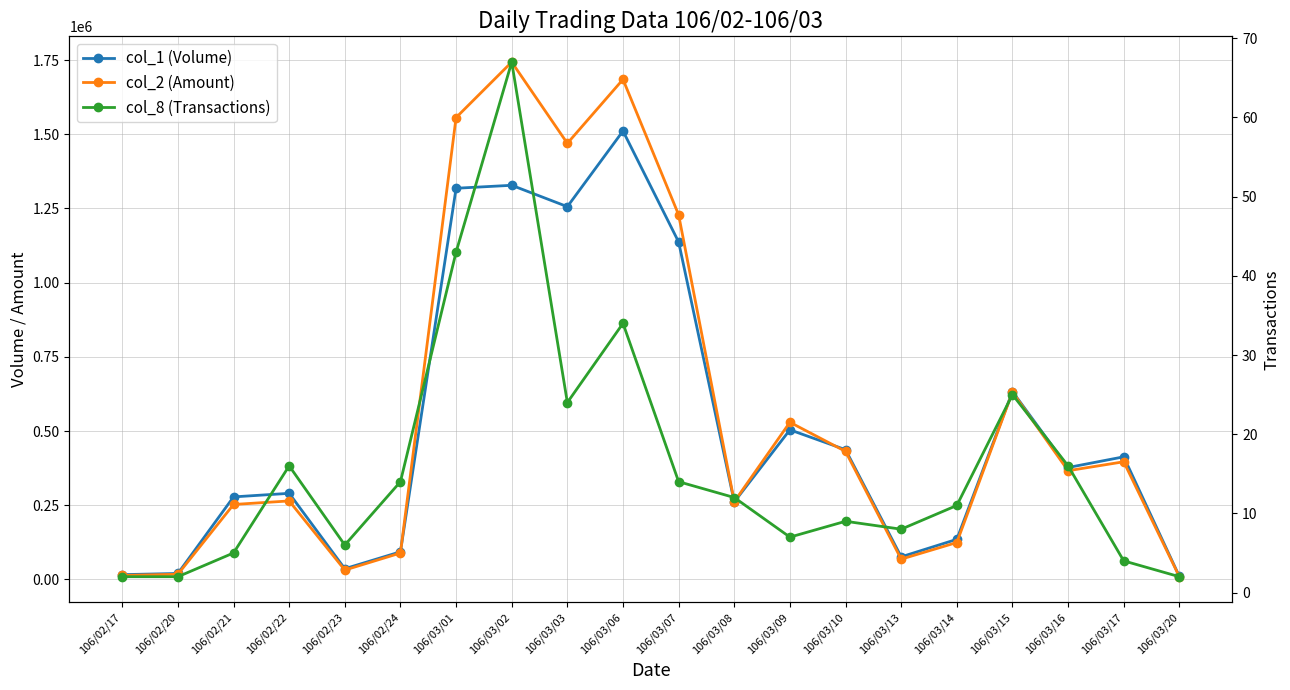

What is the label of the 10th point from the right?

106/03/07